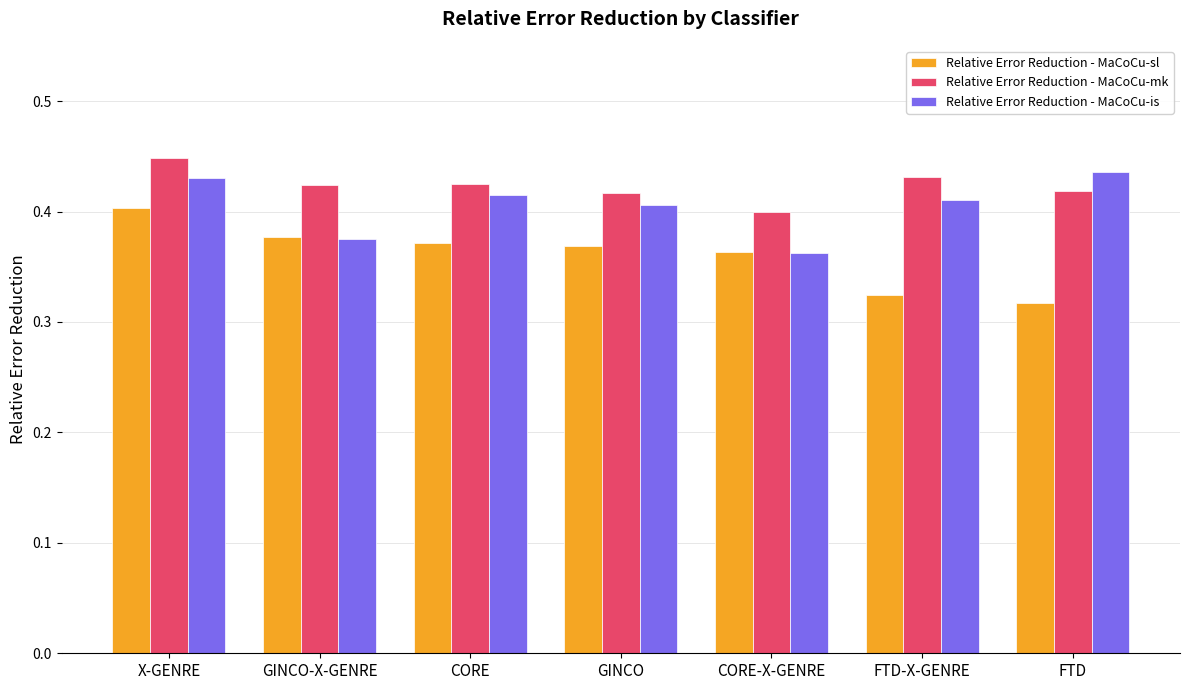

Which series changed the most between X-GENRE and FTD?

Relative Error Reduction - MaCoCu-sl